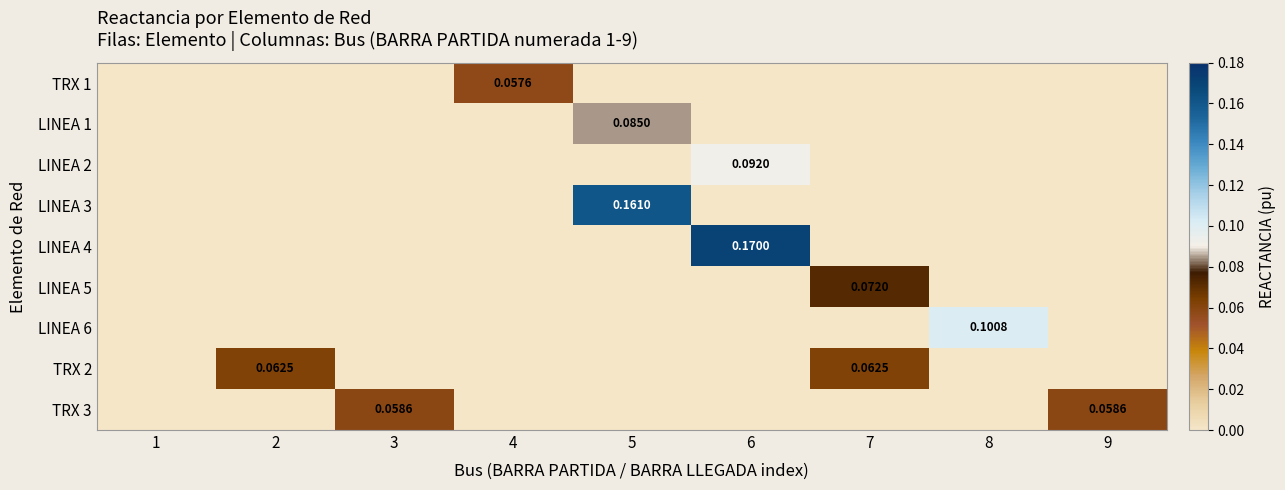

Count the LINEA 2 values in the range 0 to 1.

9